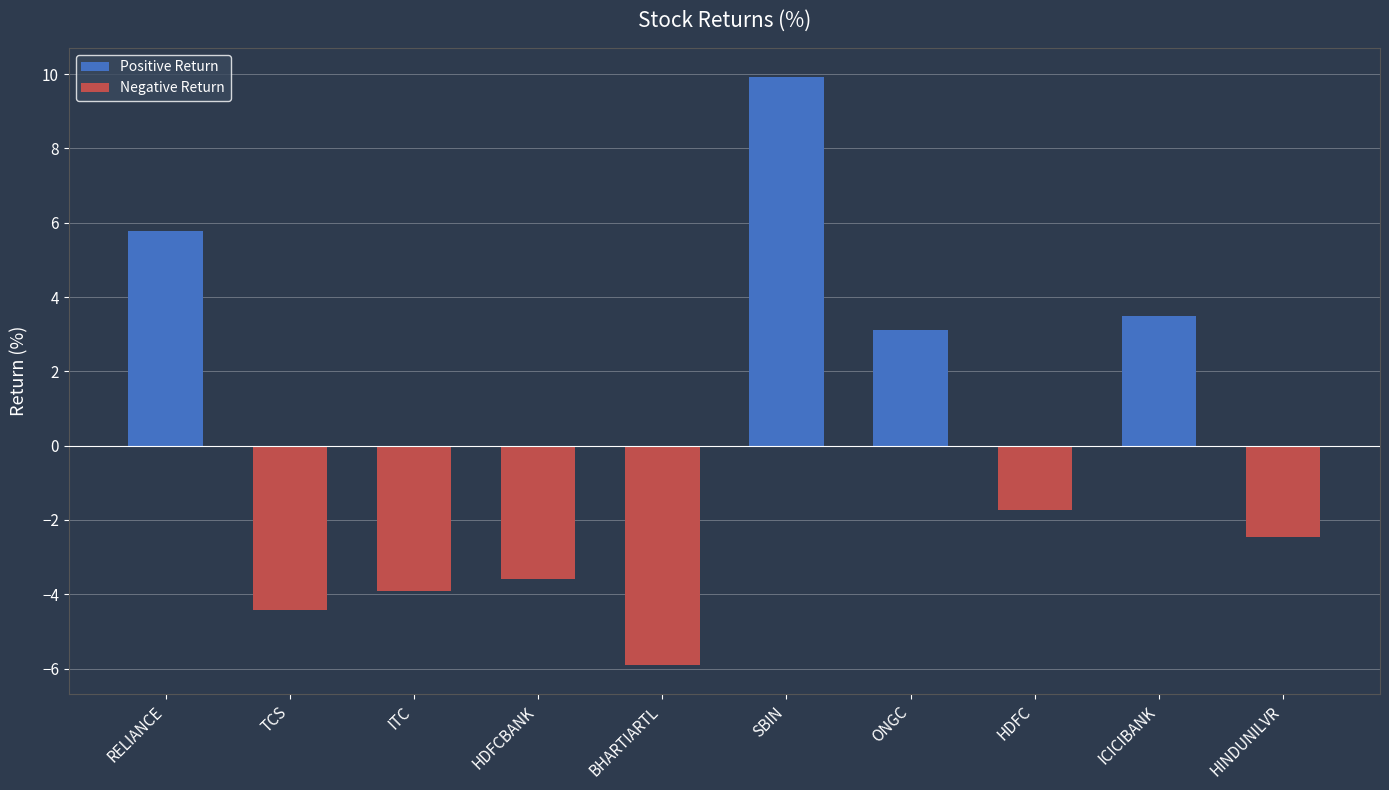

At which category does the chart reach its minimum across all series?

BHARTIARTL